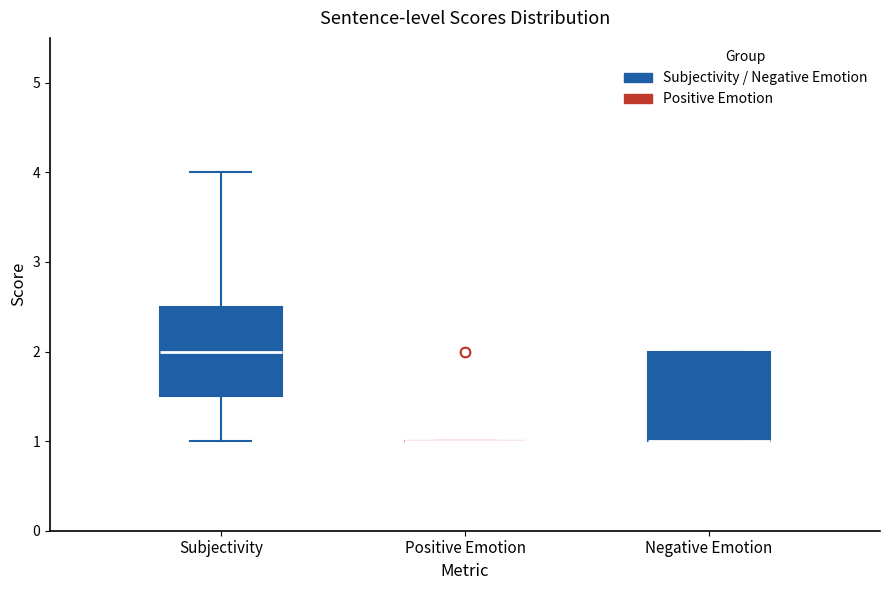

Reading left to right, read every box against the y-axis: the position of its median line, the range the box covers, and the ends of its whiskers. The values are not printed on the chart, so give them approximately, as read against the axis.

Subjectivity: median 2.0, box 1.5 to 2.5, whiskers 1.0 to 4.0
Positive Emotion: box collapsed to a line at 1.0, whiskers 1.0 to 1.0
Negative Emotion: median 1.0 (drawn on the box's lower edge), box 1.0 to 2.0, whiskers 1.0 to 2.0